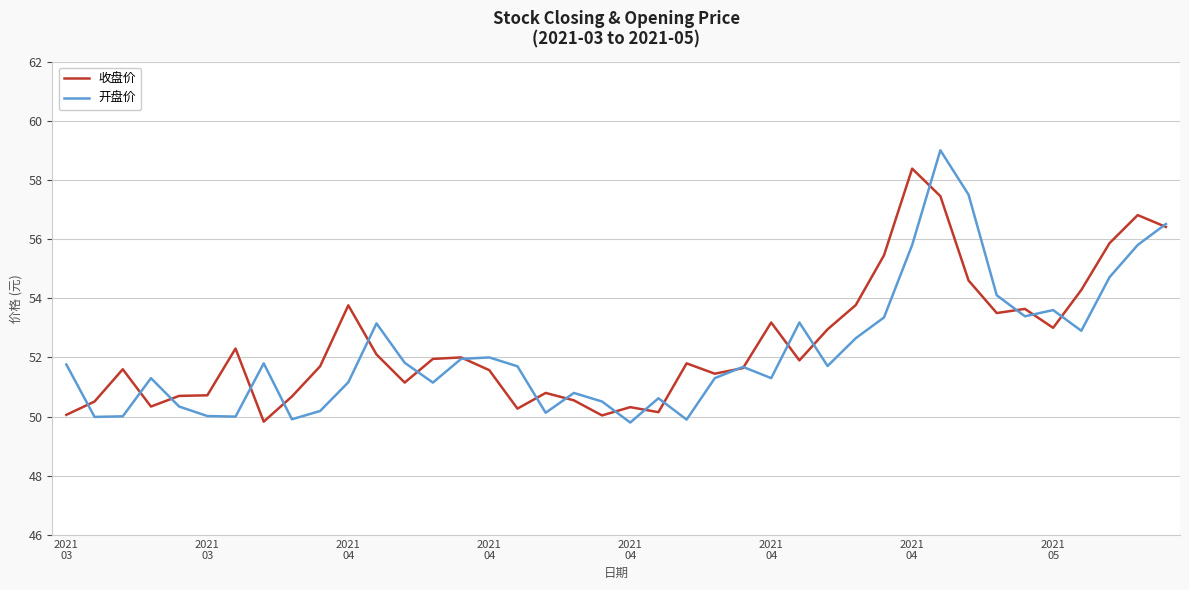

What is the minimum value shown in the chart?

49.8